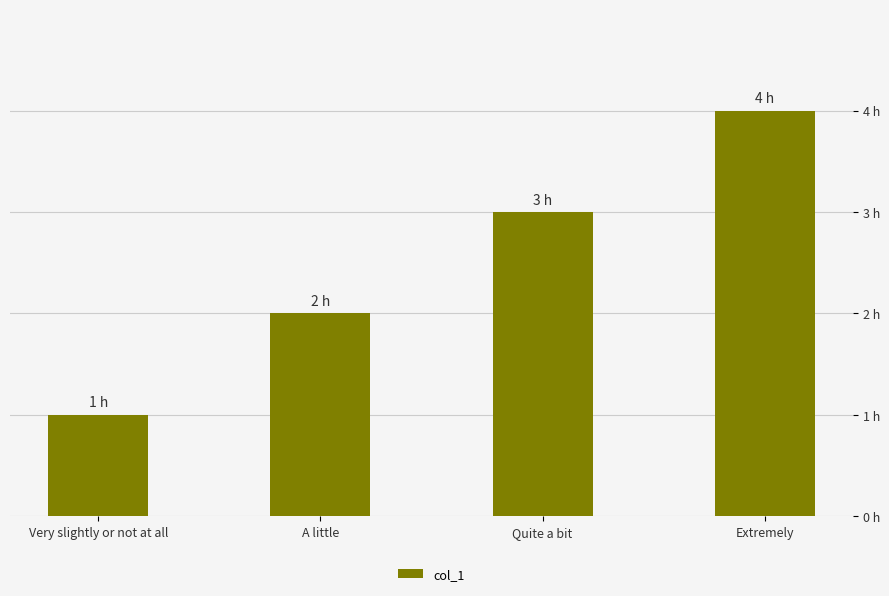

Does the chart contain any negative values?

No